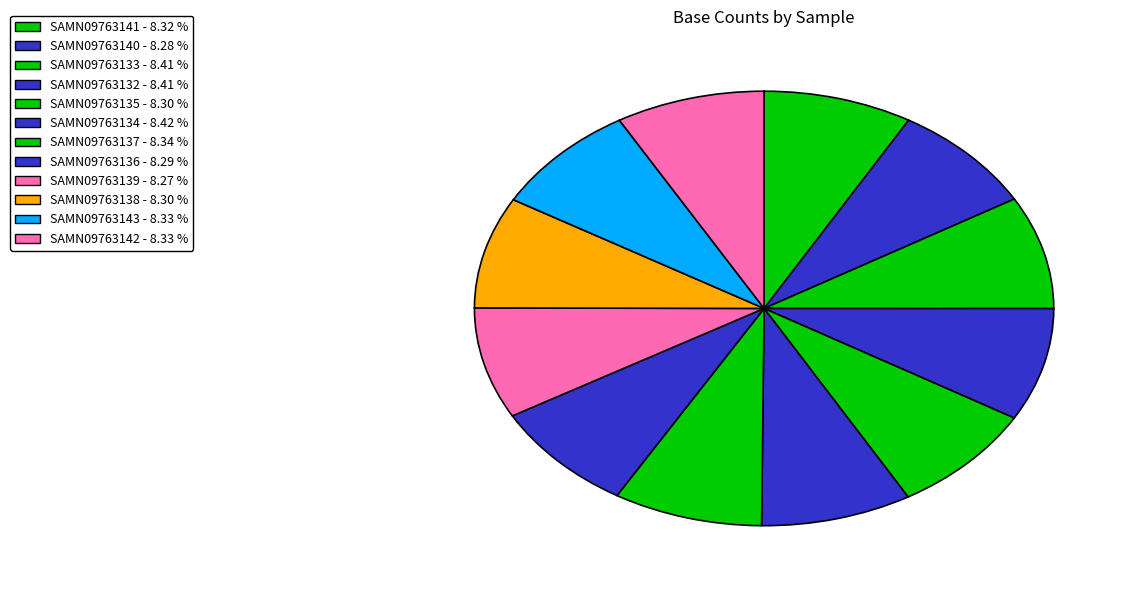

Is the sum of SAMN09763132 and SAMN09763139 greater than half?

No